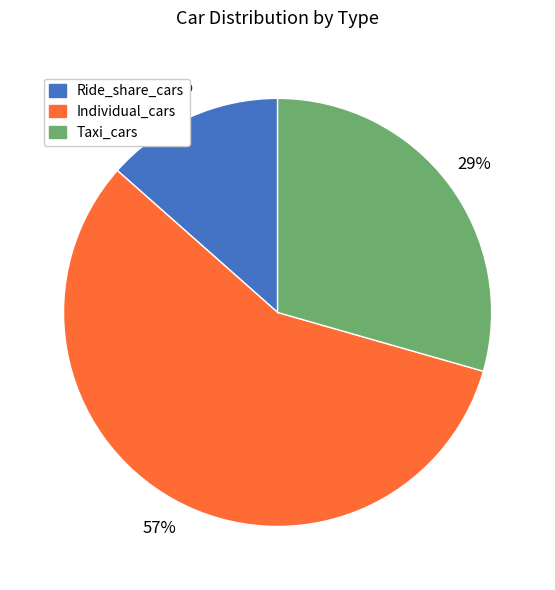

What is the largest slice in the pie chart?

Individual_cars